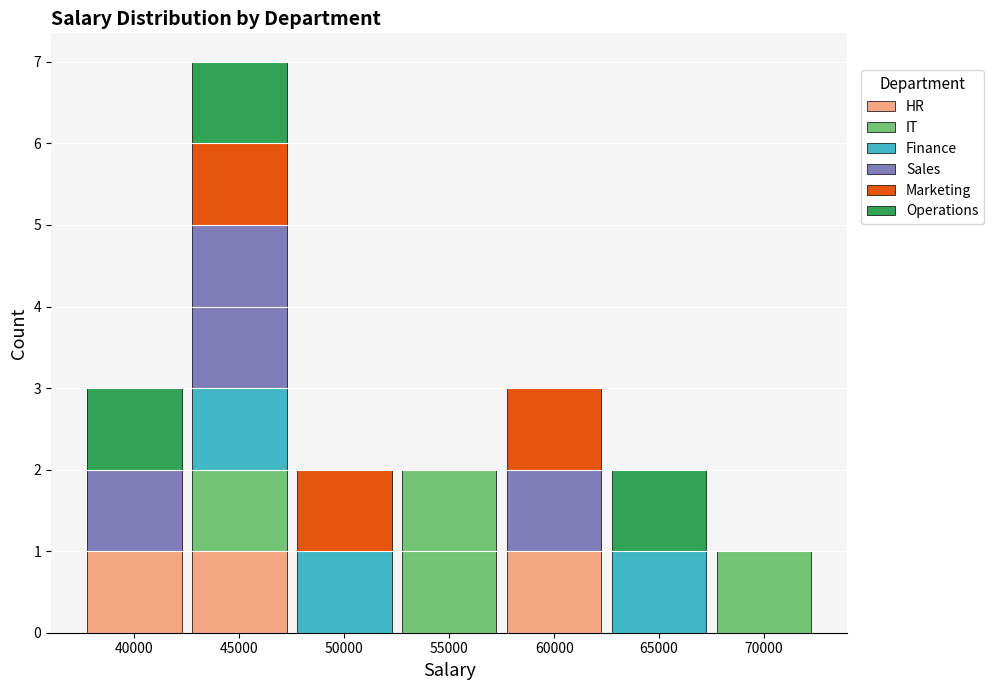

Is it true that HR equals 0 at 40000?

False